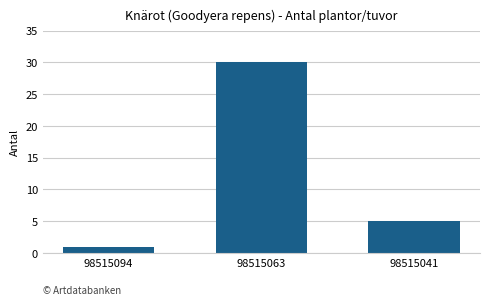

Is it true that the value at 98515063 is 30?

True